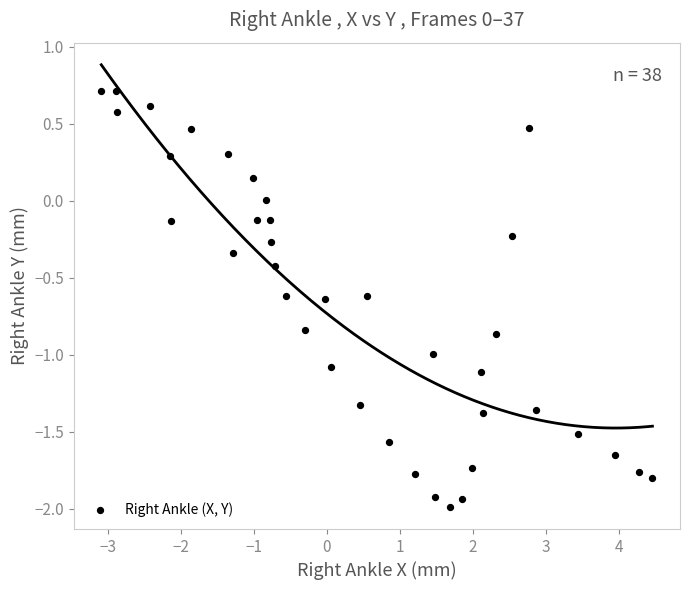

What is the range of X values (max minus min)?

7.5